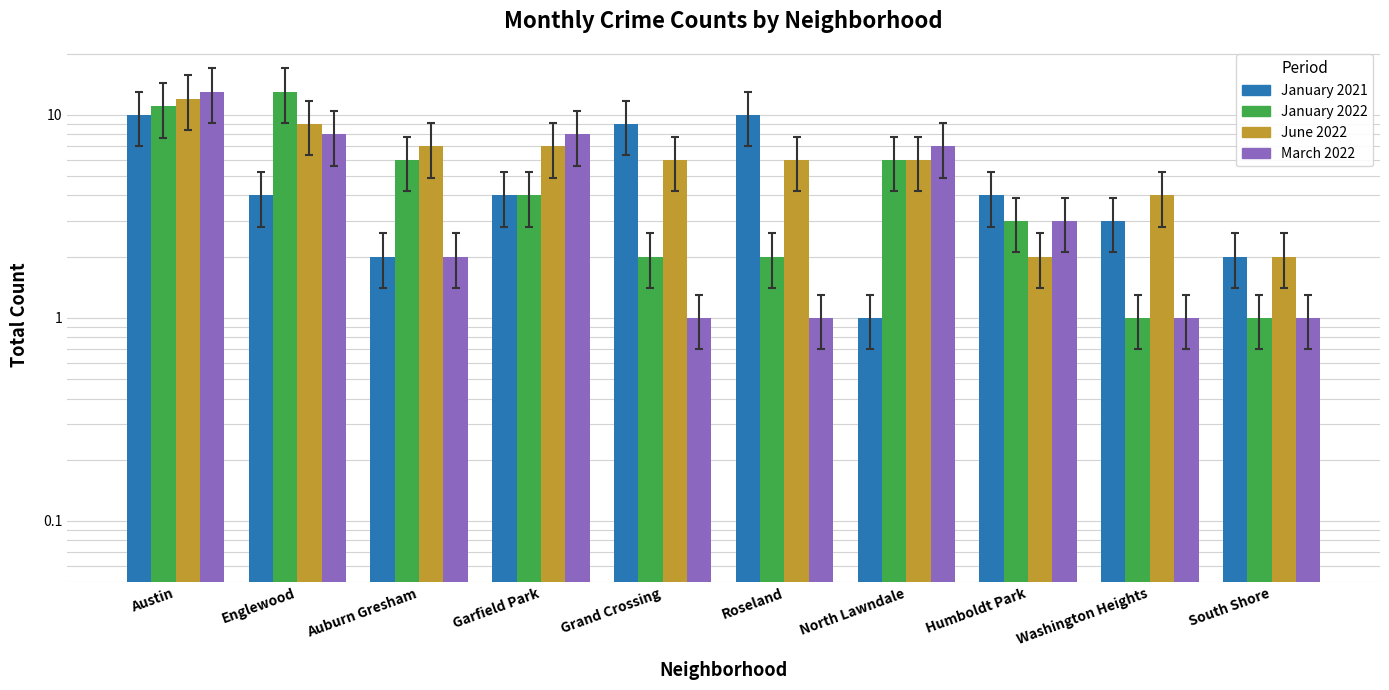

What position from the right is South Shore?

1